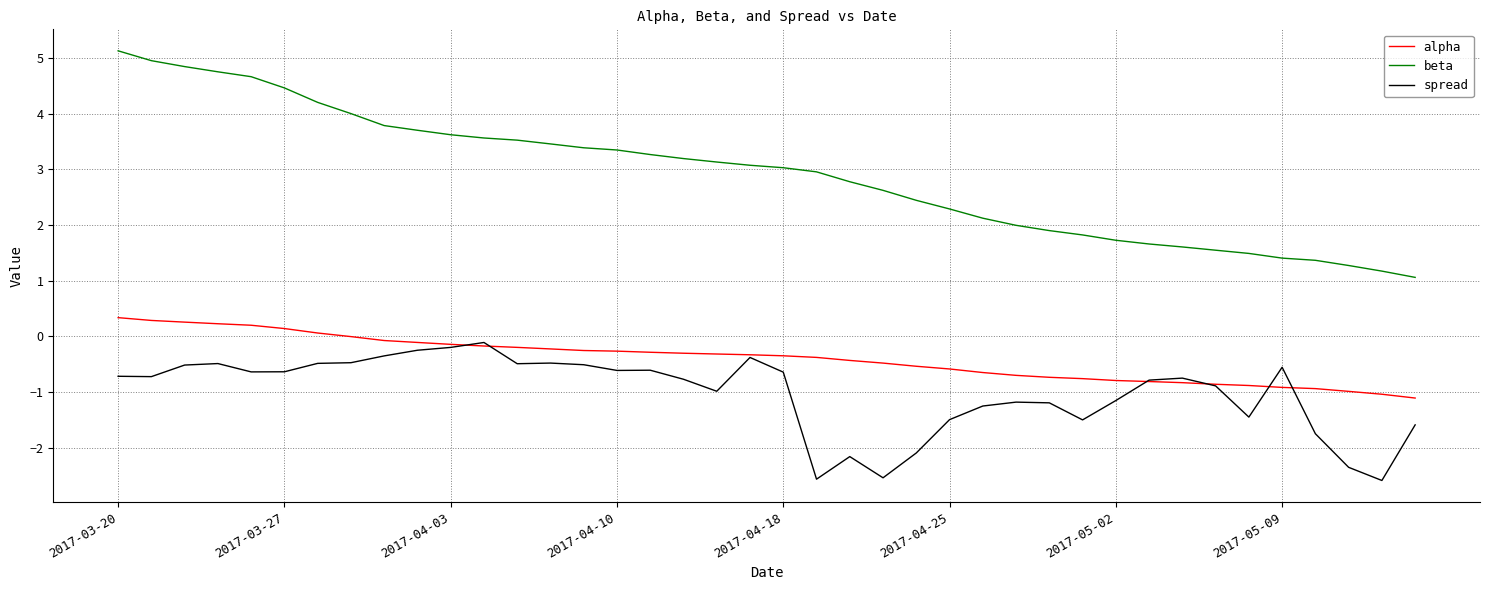

Which series has the widest spread of values?

beta